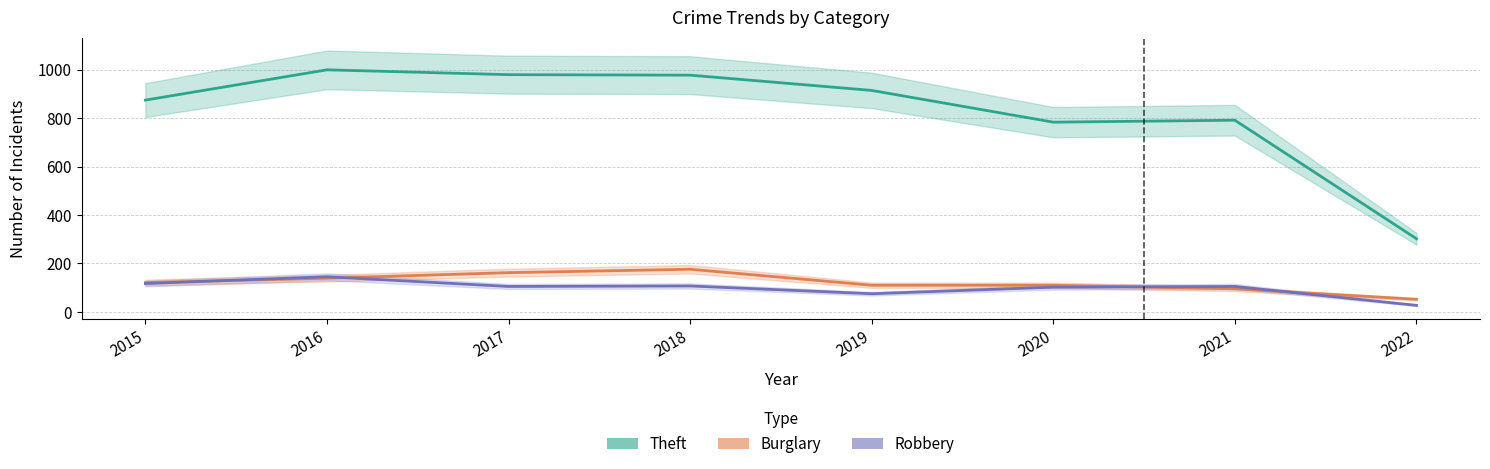

What is the value of the Burglary point at the 7th from the left?

95